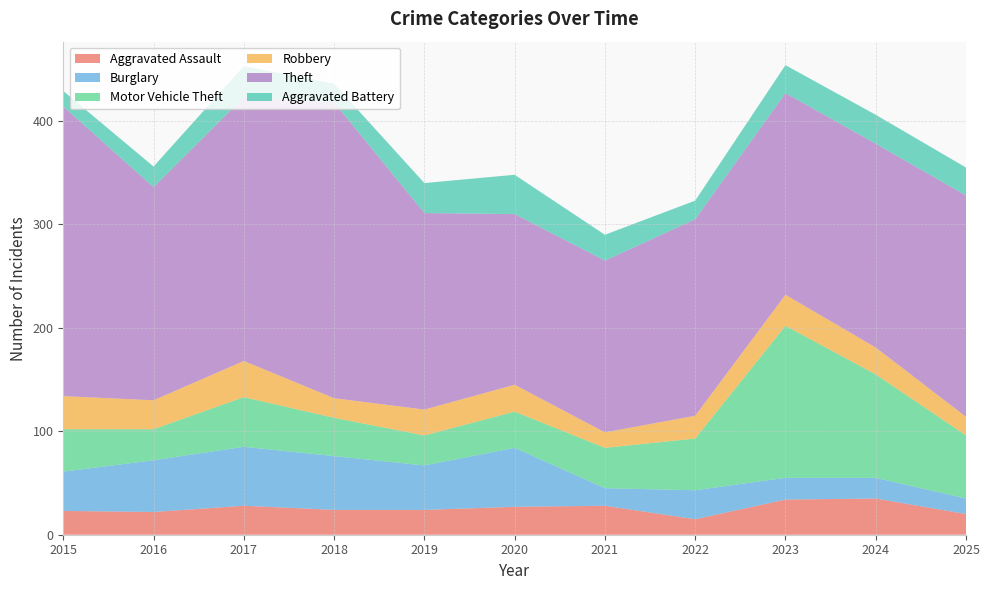

Reading left to right, transcribe all the data shown in this chart.

Aggravated Assault: 2015=23	2016=22	2017=28	2018=24	2019=24	2020=27	2021=28	2022=15	2023=34	2024=35	2025=20
Burglary: 2015=38	2016=50	2017=57	2018=52	2019=43	2020=57	2021=17	2022=28	2023=21	2024=20	2025=15
Motor Vehicle Theft: 2015=41	2016=30	2017=48	2018=37	2019=29	2020=35	2021=39	2022=50	2023=147	2024=100	2025=61
Robbery: 2015=32	2016=28	2017=35	2018=19	2019=25	2020=26	2021=15	2022=22	2023=30	2024=26	2025=18
Theft: 2015=280	2016=206	2017=255	2018=286	2019=190	2020=165	2021=166	2022=190	2023=195	2024=197	2025=214
Aggravated Battery: 2015=15	2016=20	2017=30	2018=18	2019=29	2020=38	2021=25	2022=18	2023=27	2024=28	2025=27